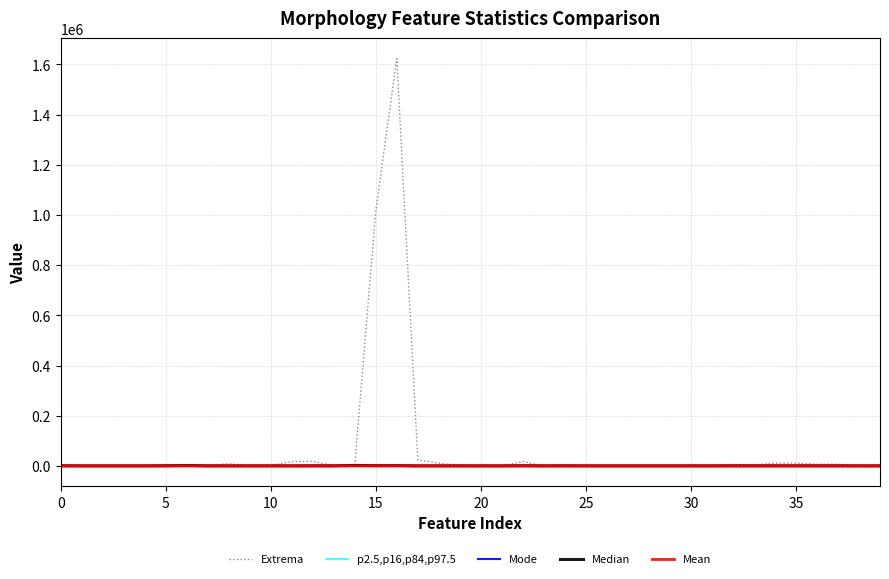

Which series has the widest spread of values?

Extrema